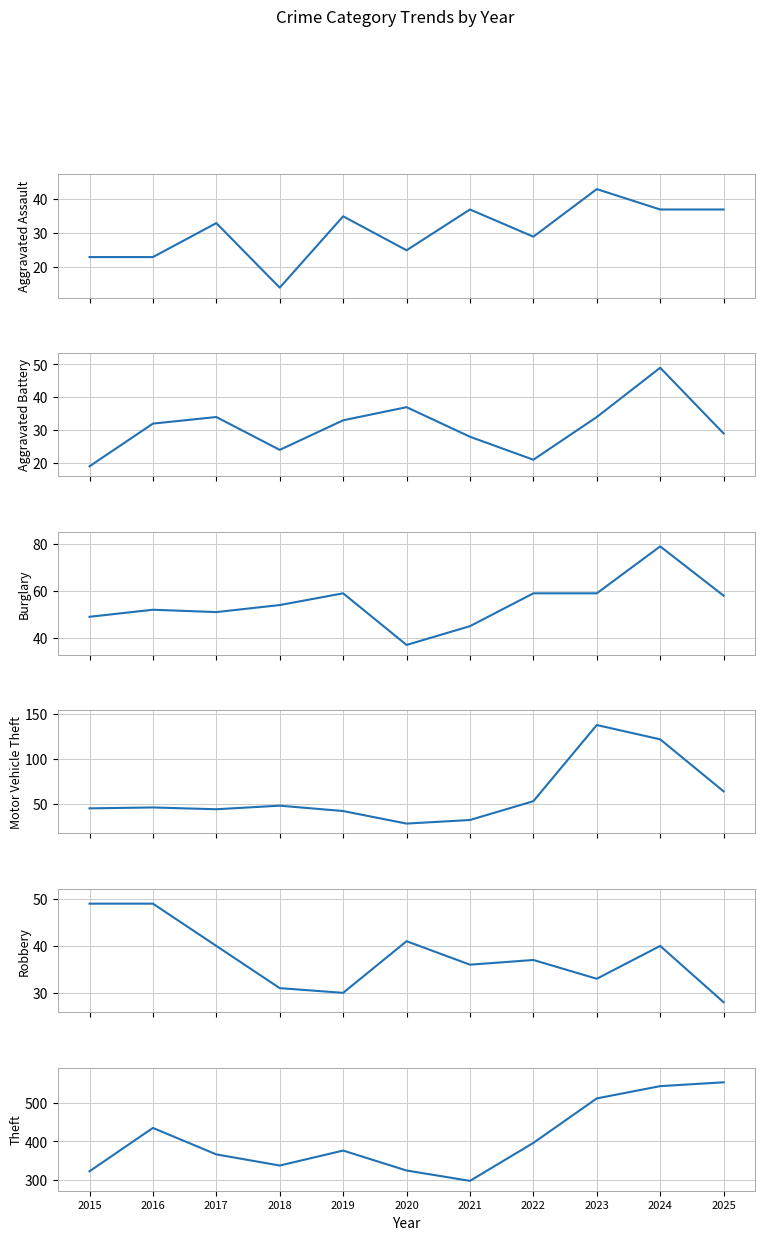

True or false: Burglary and Aggravated Battery cross at least once.

False